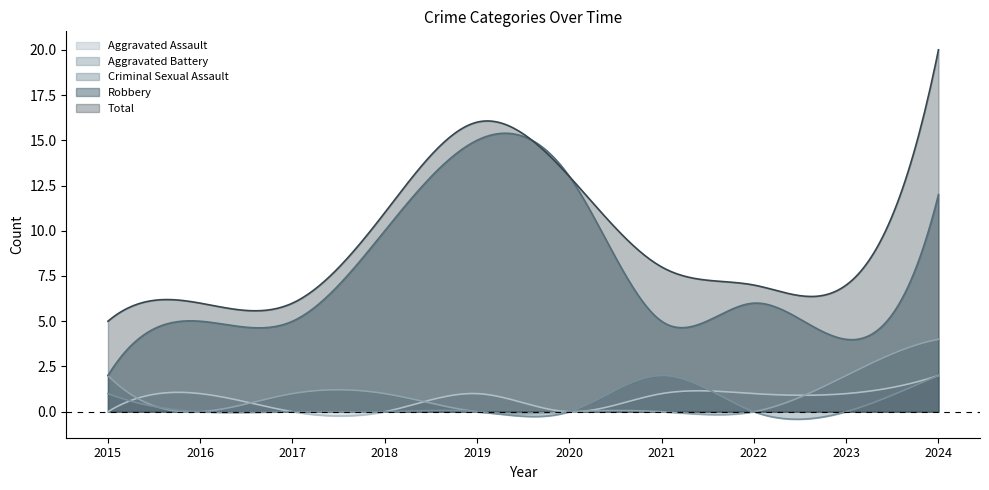

In Aggravated Battery, how many points are lower than both neighbors (excluding endpoints)?

3